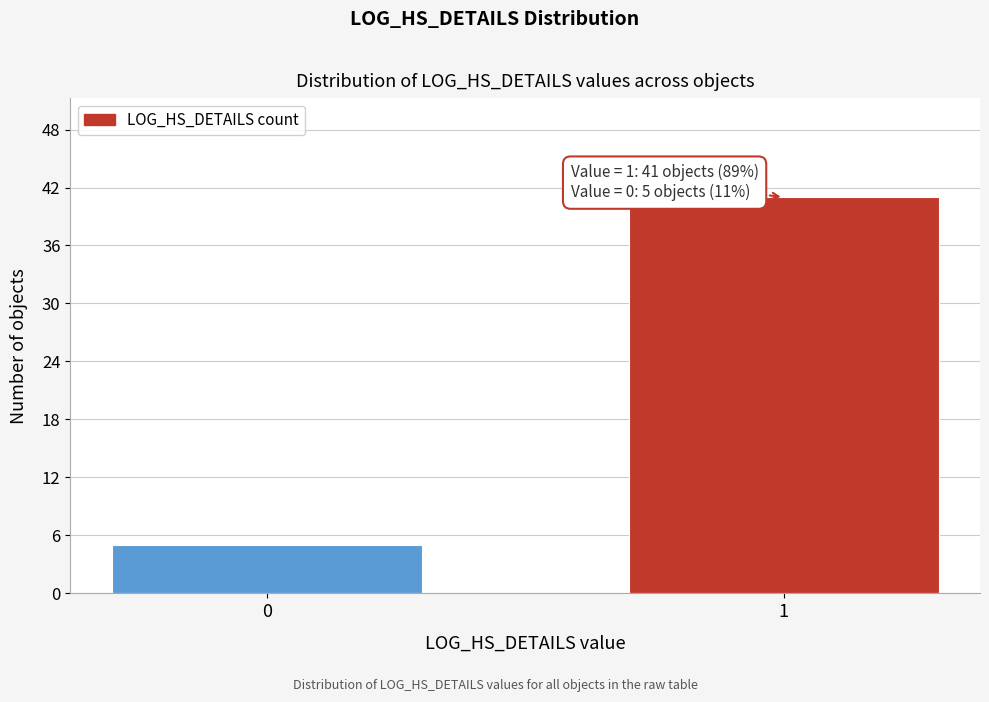

Reading left to right, list all the values displayed in this chart.

0=5	1=41